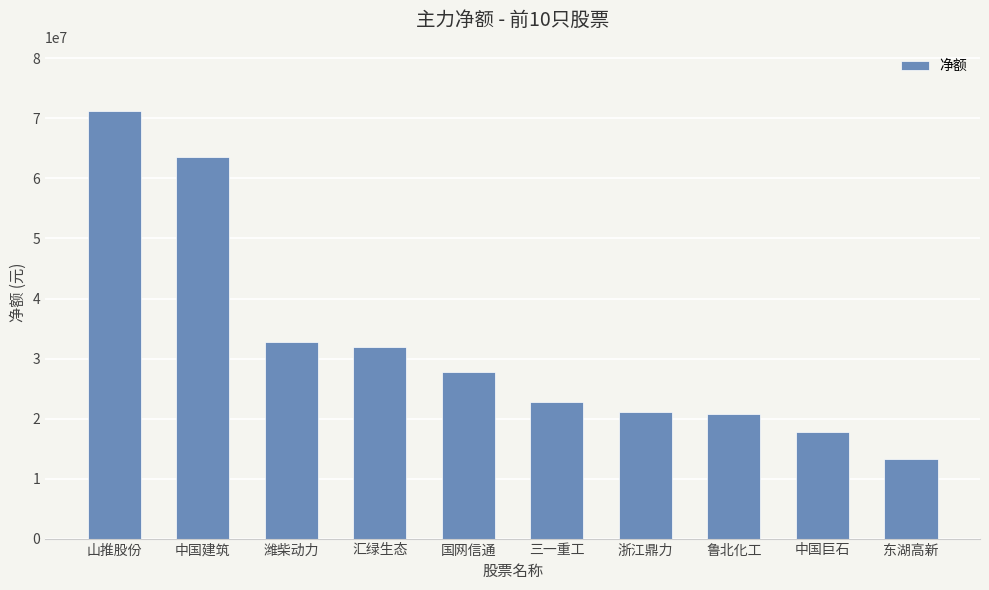

Approximately how many times larger is the value at 浙江鼎力 compared to 三一重工?

0.9